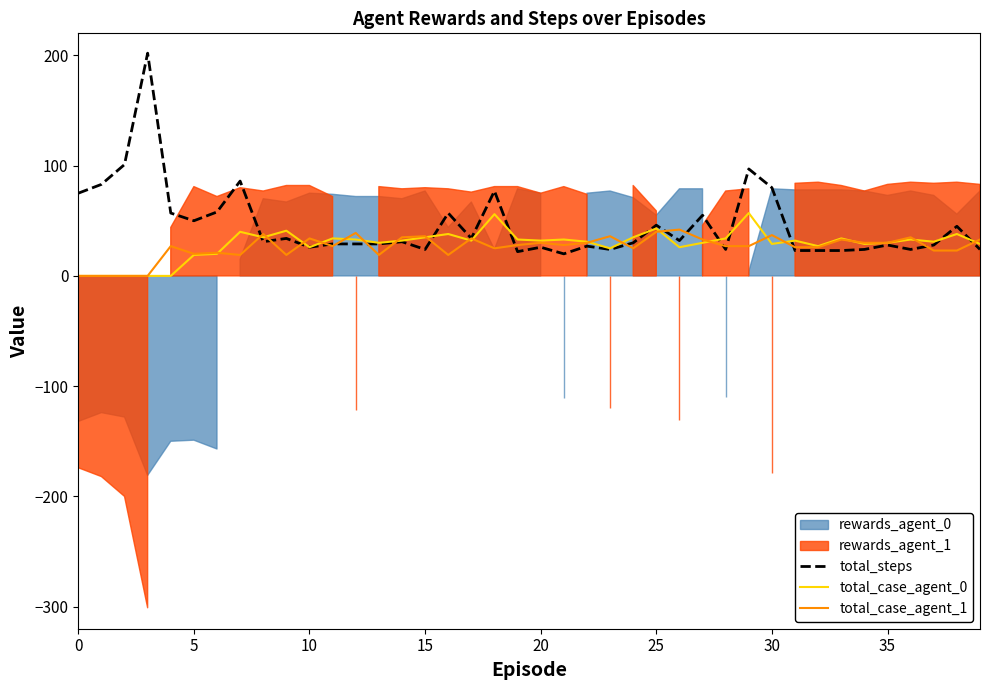

Is the value of total_case_agent_0 at 14 greater than the value of total_case_agent_1 at 26?

No